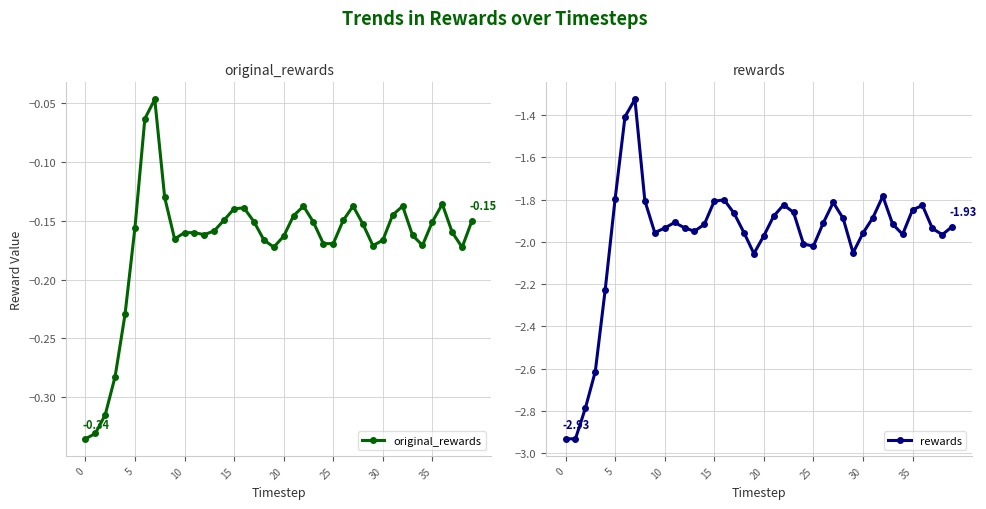

In rewards, how many points are higher than both neighbors (excluding endpoints)?

7